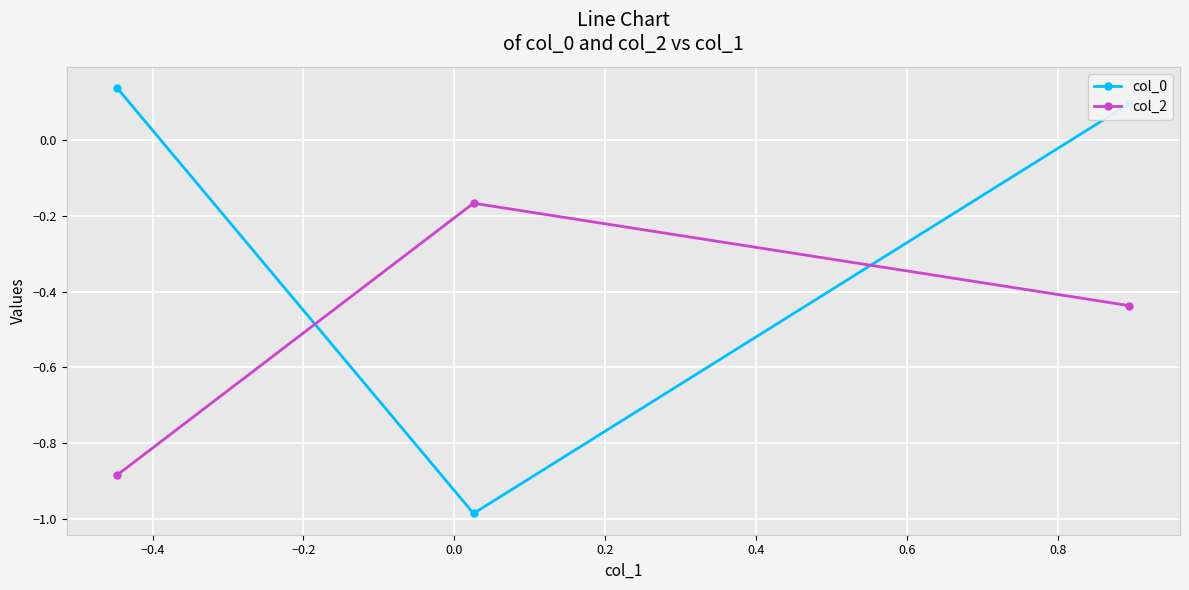

Rank the series by their average value, from lowest to highest.

col_2, col_0